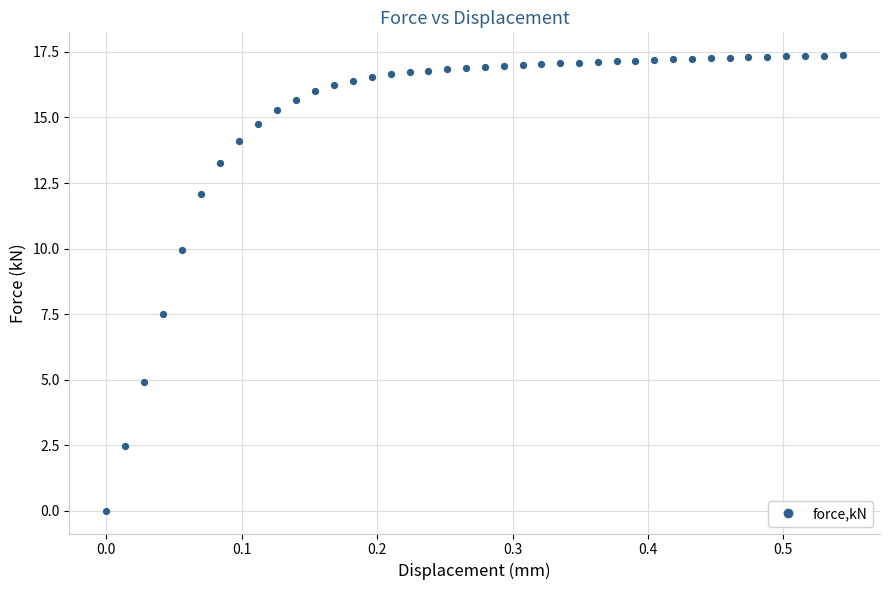

What is the range of Y values (max minus min)?

17.4